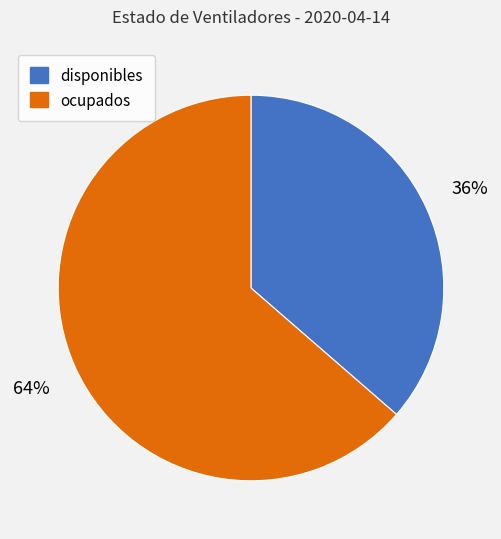

To the nearest percent, what is the combined percentage of ocupados and disponibles?

100%